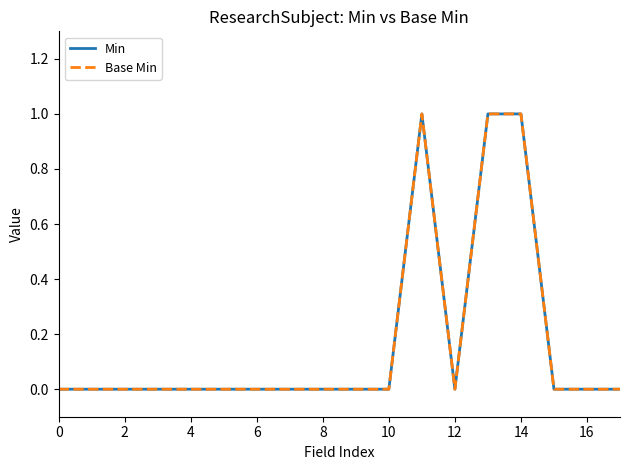

Is this an area chart (filled region under the line)?

No